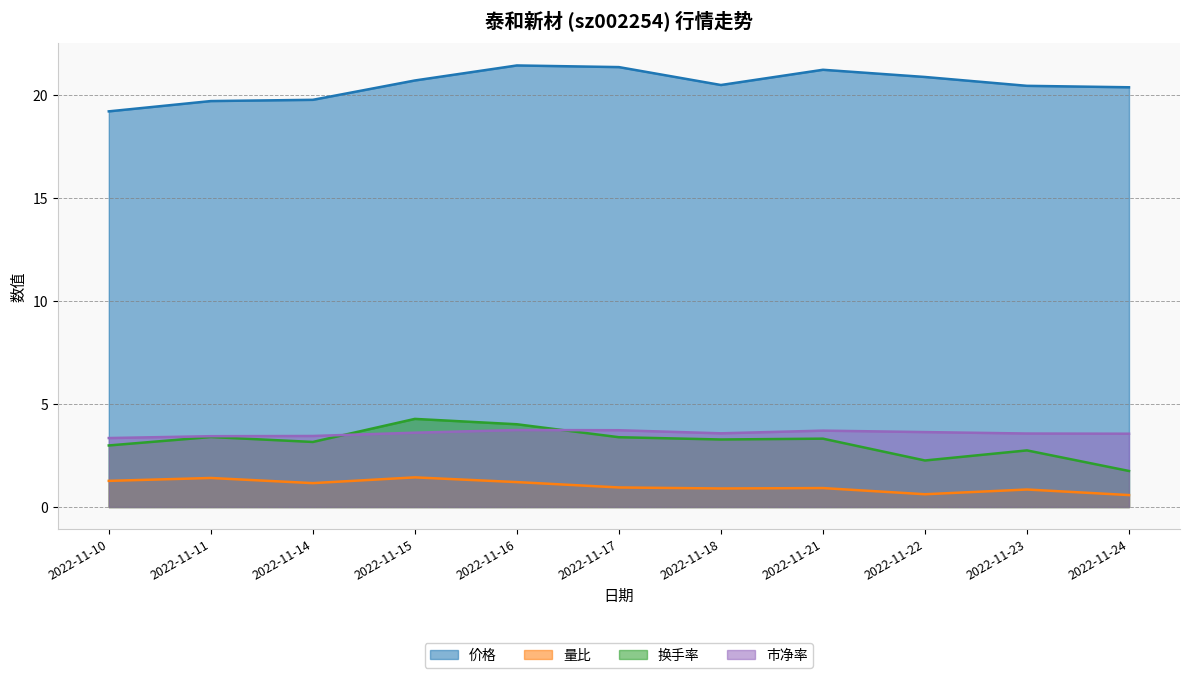

Is the value of 量比 at 2022-11-14 greater than the value of 市净率 at 2022-11-15?

No